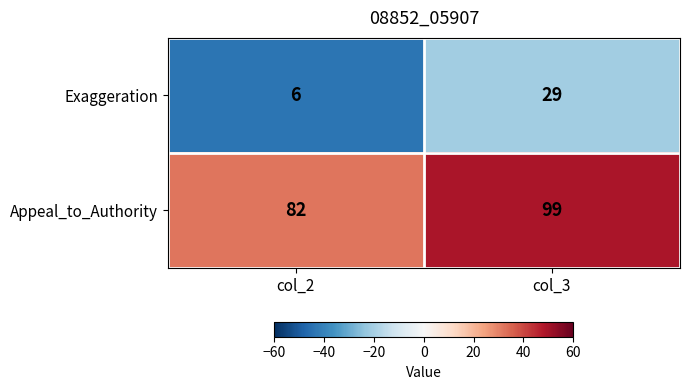

Reading left to right, extract all data points from this chart.

Exaggeration: col_2=6	col_3=29
Appeal_to_Authority: col_2=82	col_3=99